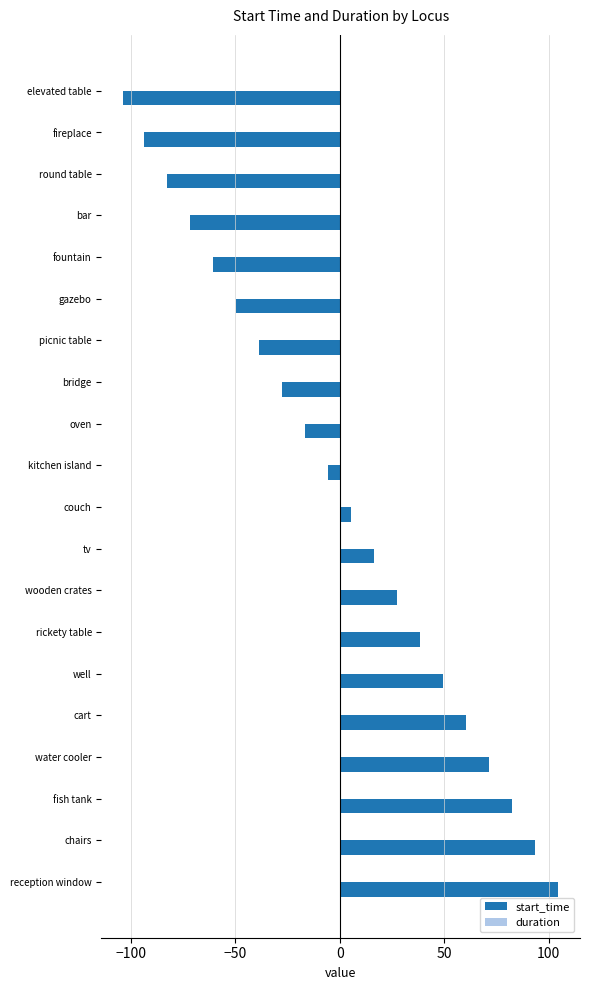

What value does the data have at round table?

-82.5